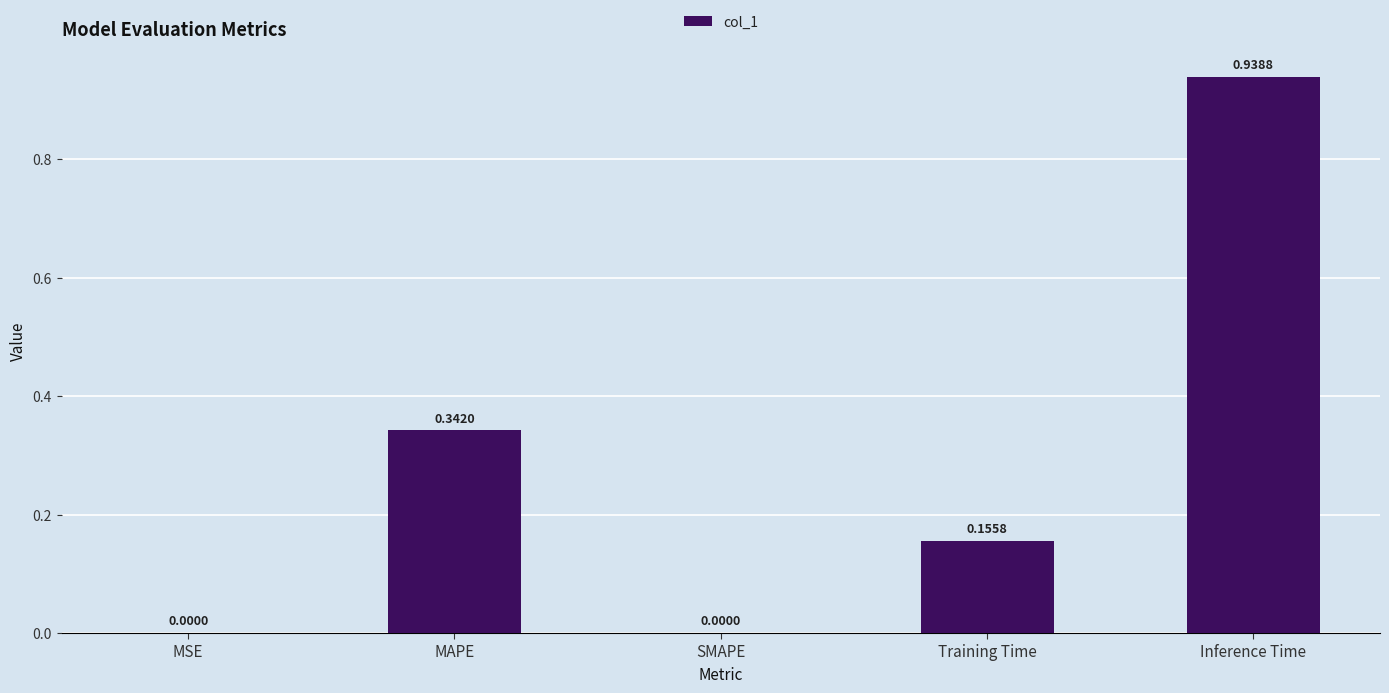

Which label corresponds to the largest value in the chart?

Inference Time